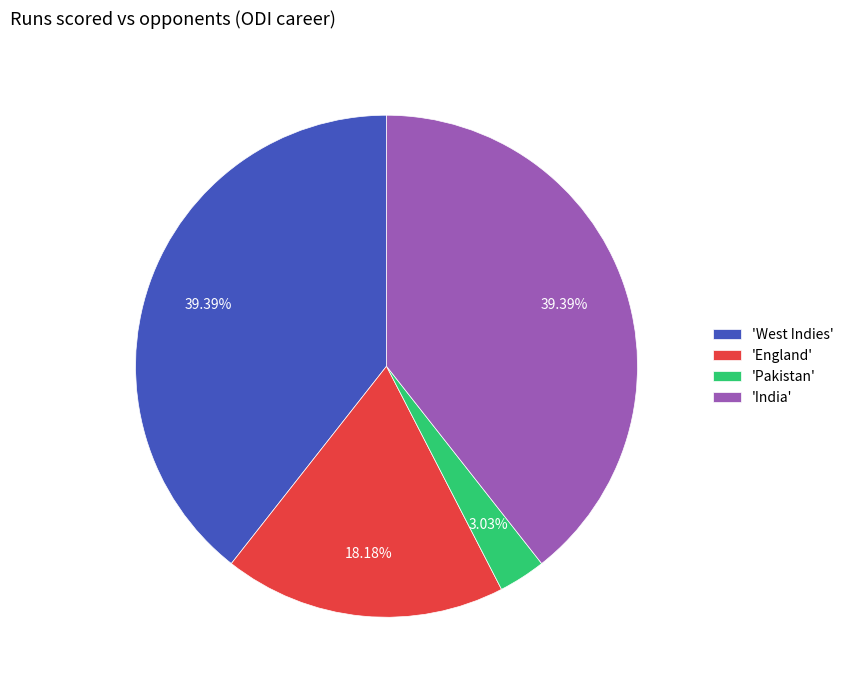

Is the sum of 'India' and 'Pakistan' greater than half?

No